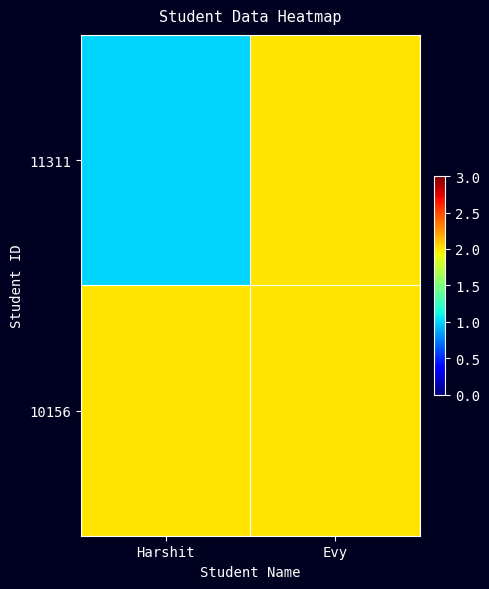

Which series has the largest total across all categories?

10156